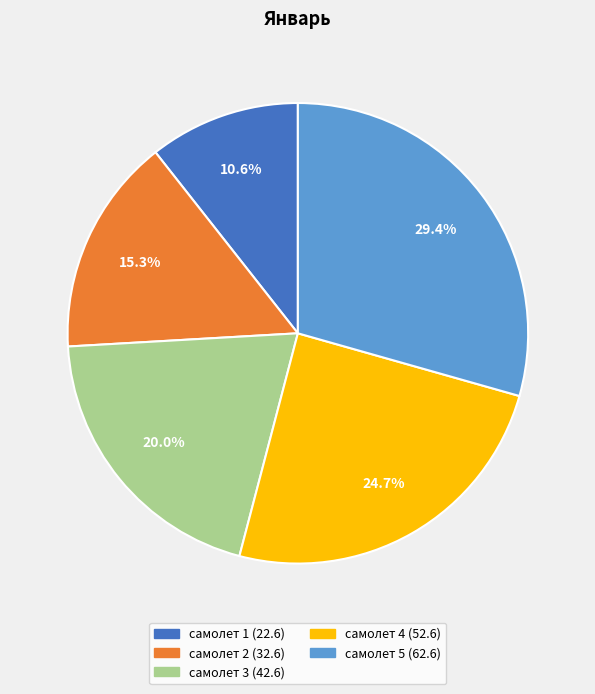

How many segments does this pie chart have?

5